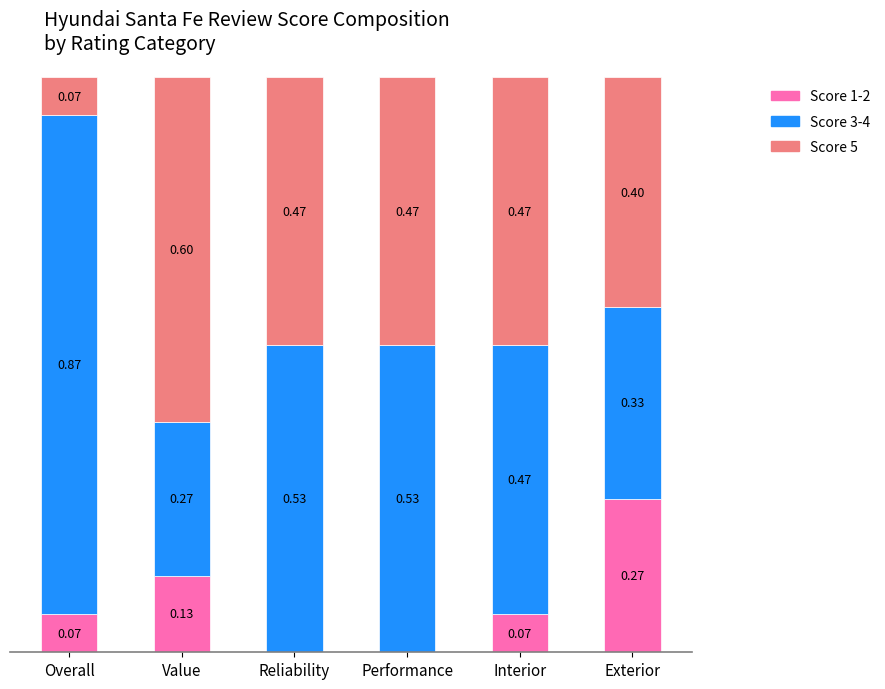

Which category has the highest value in the Score 1-2 series?

Exterior